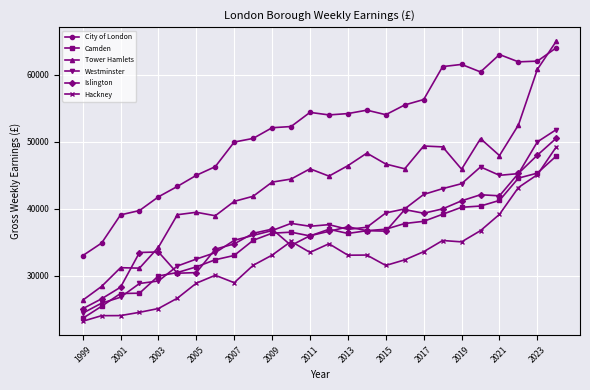

Does the chart display data point markers on the line(s)?

Yes